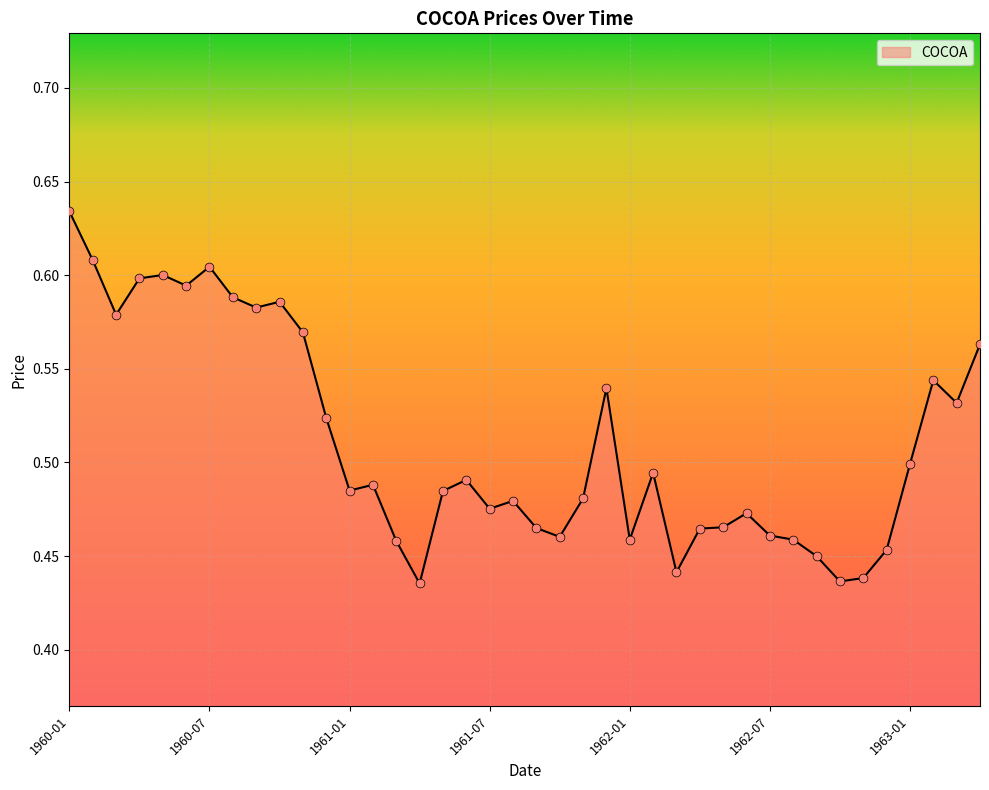

How many lines are shown in the chart?

1